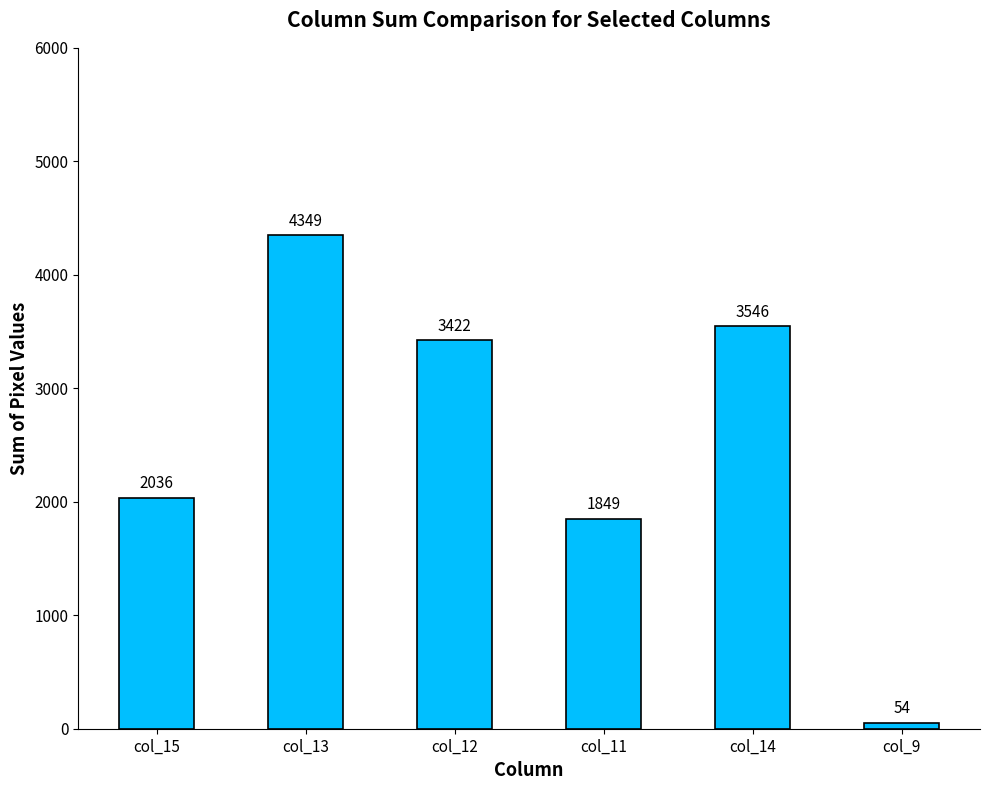

What is the change in value from col_13 to col_12?

-927